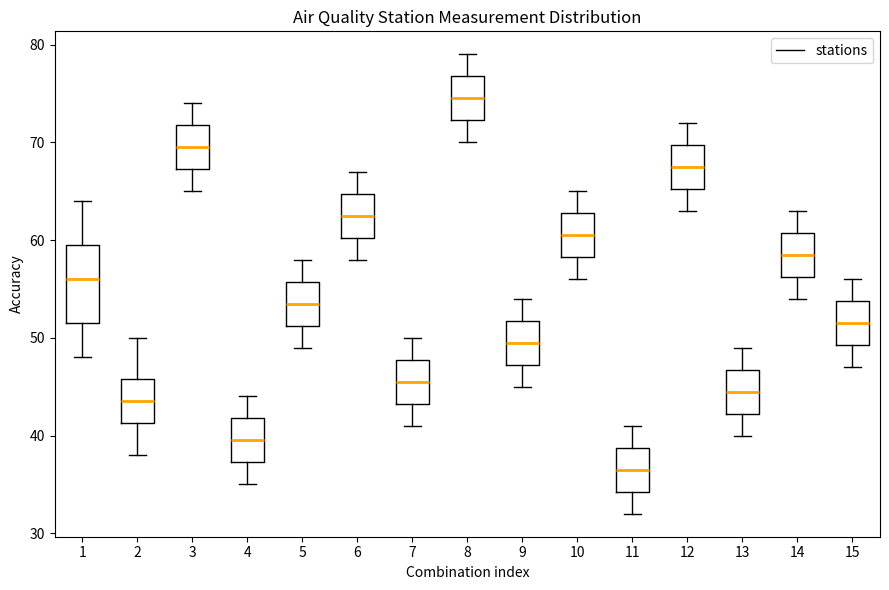

Reading left to right, transcribe this box plot: for each box, give where its median line is, the range the box spans, and where its two whiskers end, as read against the y-axis. The values are not printed on the chart, so give them approximately, as read against the axis.

1: median 56, box 52 to 60, whiskers 48 to 64
2: median 44, box 41 to 46, whiskers 38 to 50
3: median 70, box 67 to 72, whiskers 65 to 74
4: median 40, box 37 to 42, whiskers 35 to 44
5: median 54, box 51 to 56, whiskers 49 to 58
6: median 63, box 60 to 65, whiskers 58 to 67
7: median 46, box 43 to 48, whiskers 41 to 50
8: median 75, box 72 to 77, whiskers 70 to 79
9: median 50, box 47 to 52, whiskers 45 to 54
10: median 61, box 58 to 63, whiskers 56 to 65
11: median 37, box 34 to 39, whiskers 32 to 41
12: median 68, box 65 to 70, whiskers 63 to 72
13: median 45, box 42 to 47, whiskers 40 to 49
14: median 59, box 56 to 61, whiskers 54 to 63
15: median 52, box 49 to 54, whiskers 47 to 56